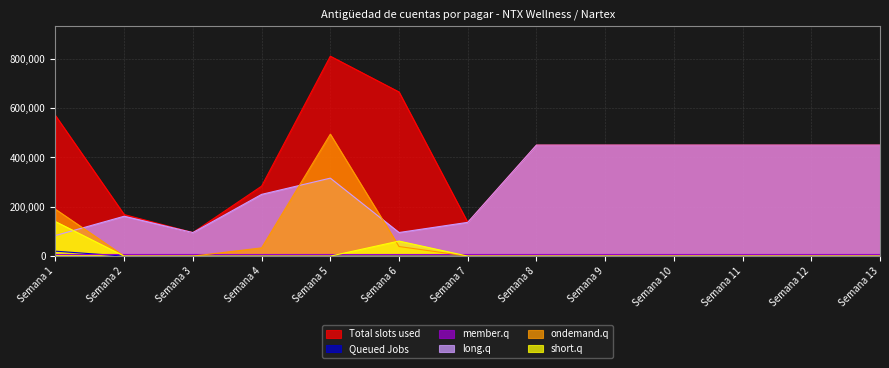

What is the value of the ondemand.q point at the 1st from the left?

189910.3